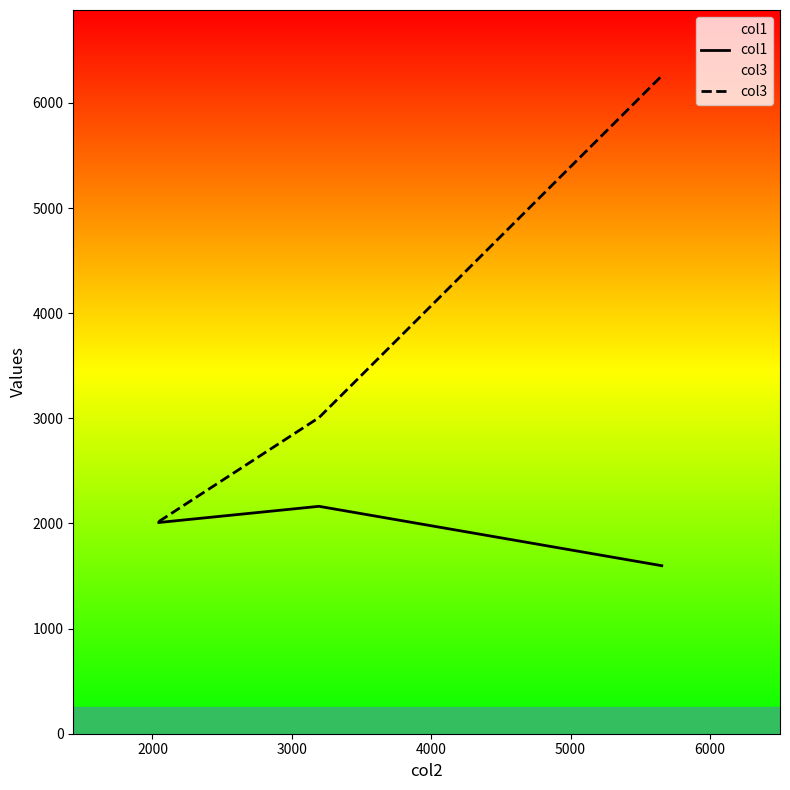

What is the smallest value displayed?

1598.1